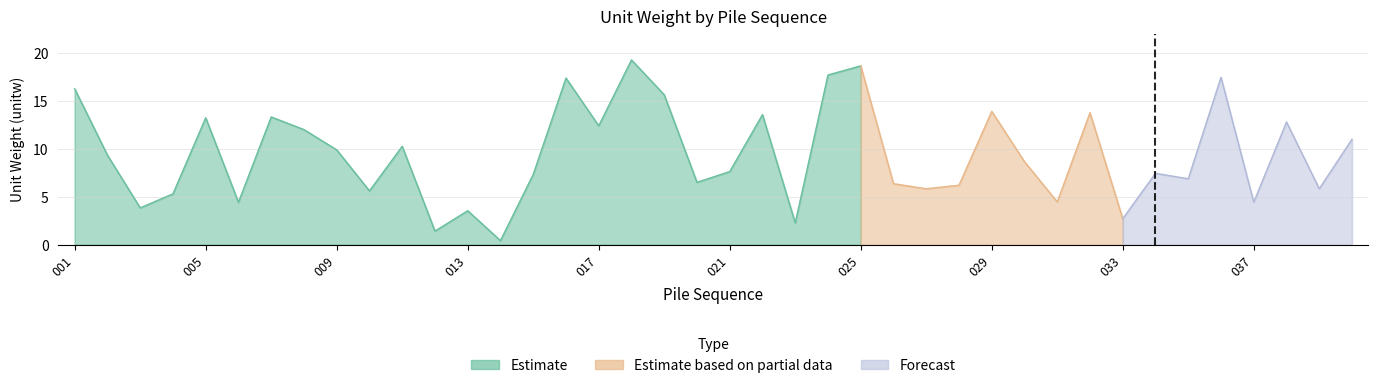

What is the smallest value displayed?

0.4